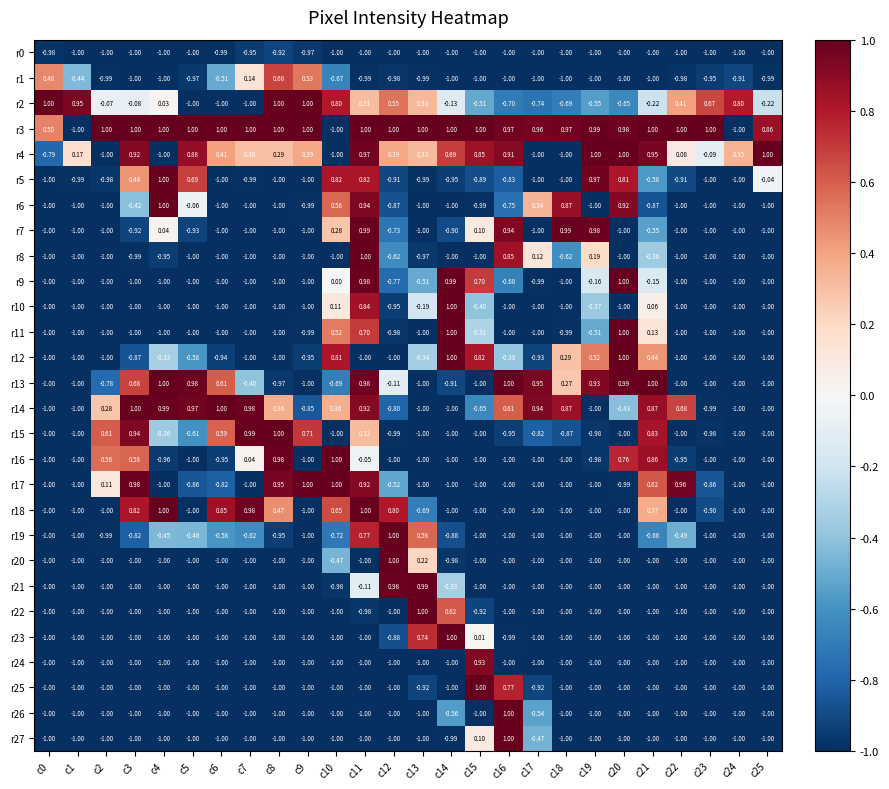

How many positive values does the r4 series have?

19